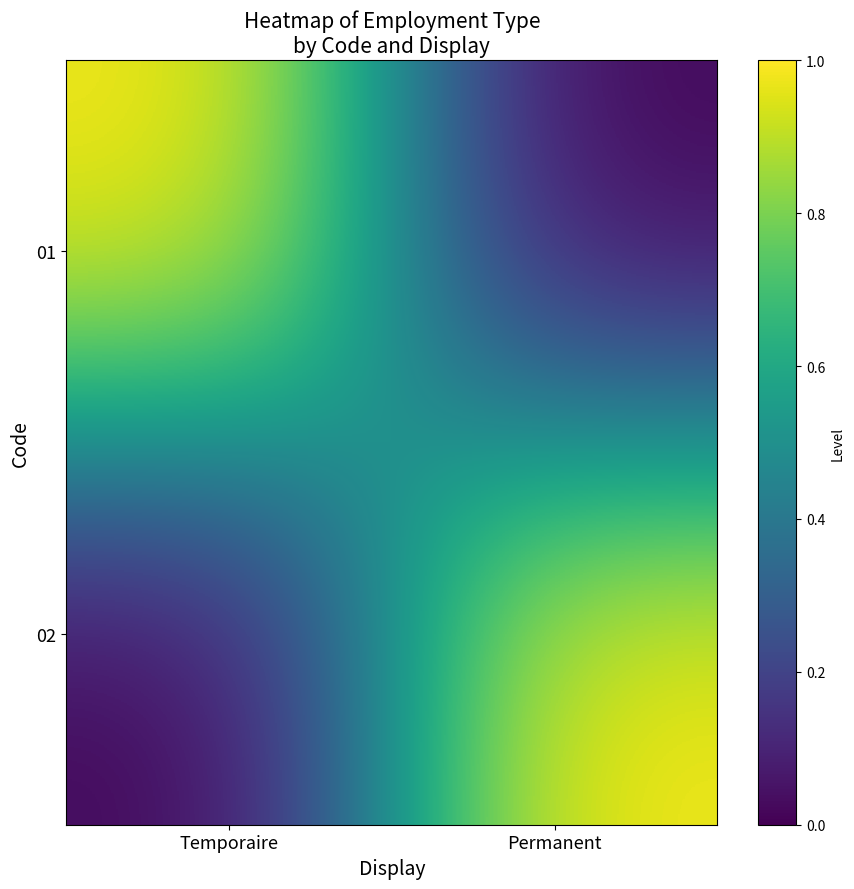

What is the maximum value shown in the chart?

1